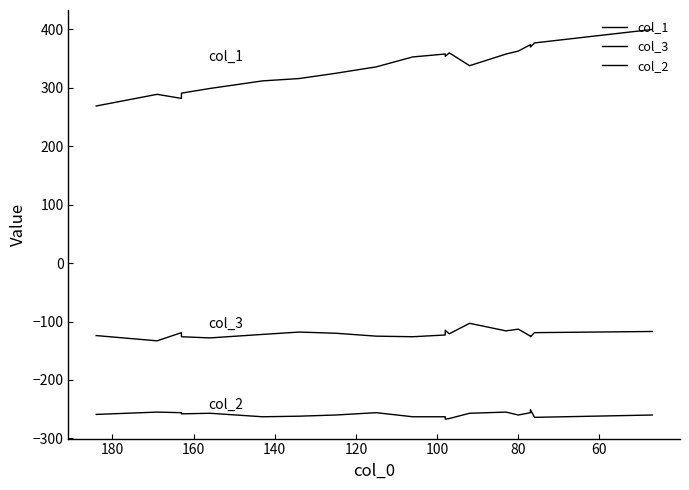

What is the value of the col_3 point at the 18th from the left?

-119